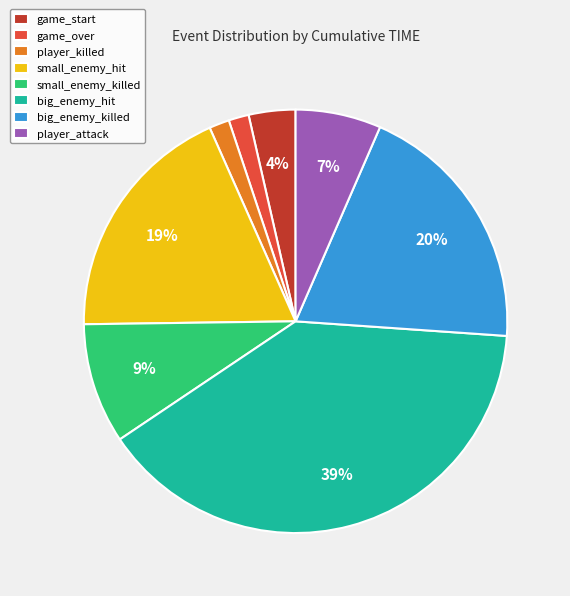

What percentage is the small_enemy_hit slice, to the nearest percent?

19%